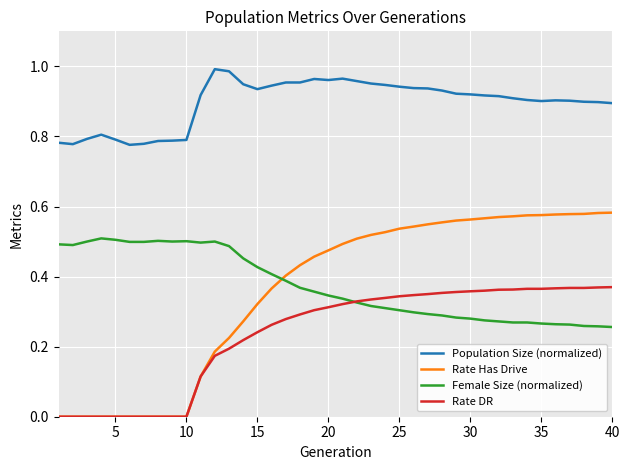

What is the sum of all Female Size (normalized) values?

14.9